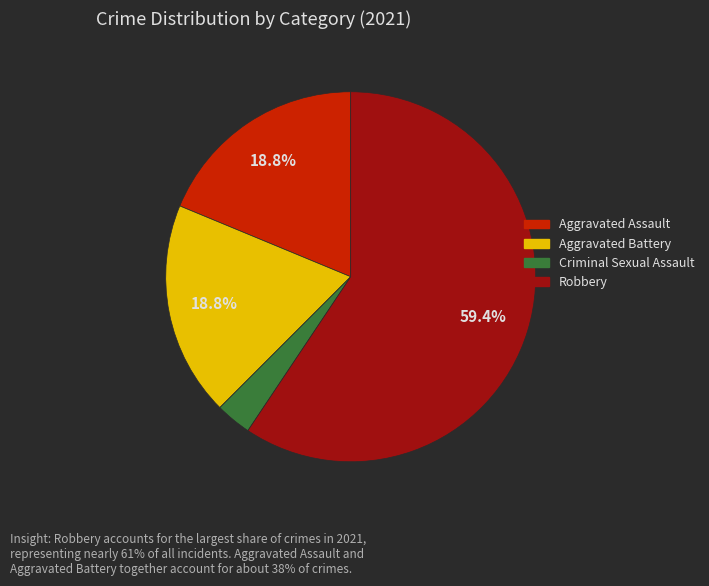

Which has a higher value, Aggravated Assault or Criminal Sexual Assault?

Aggravated Assault